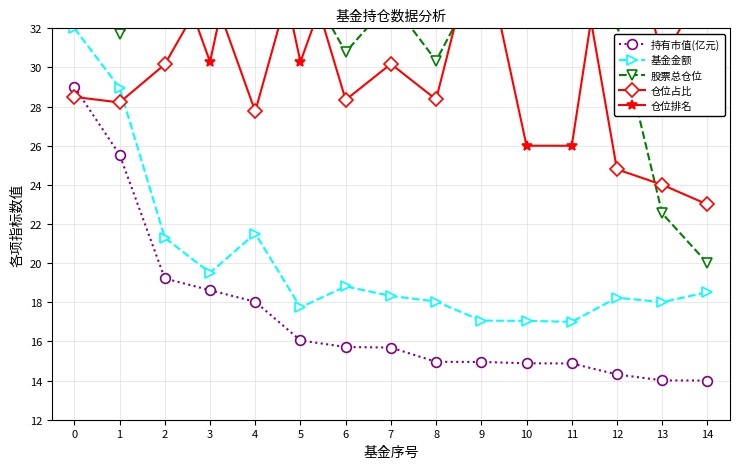

What are all the series names shown in the legend?

持有市值(亿元), 基金金额, 股票总仓位, 仓位占比, 仓位排名